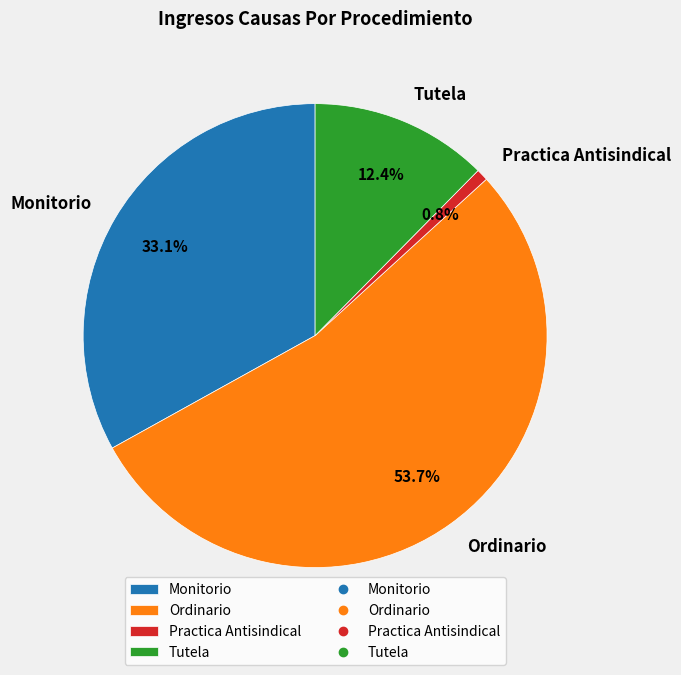

Is the sum of Practica Antisindical and Monitorio greater than half?

No